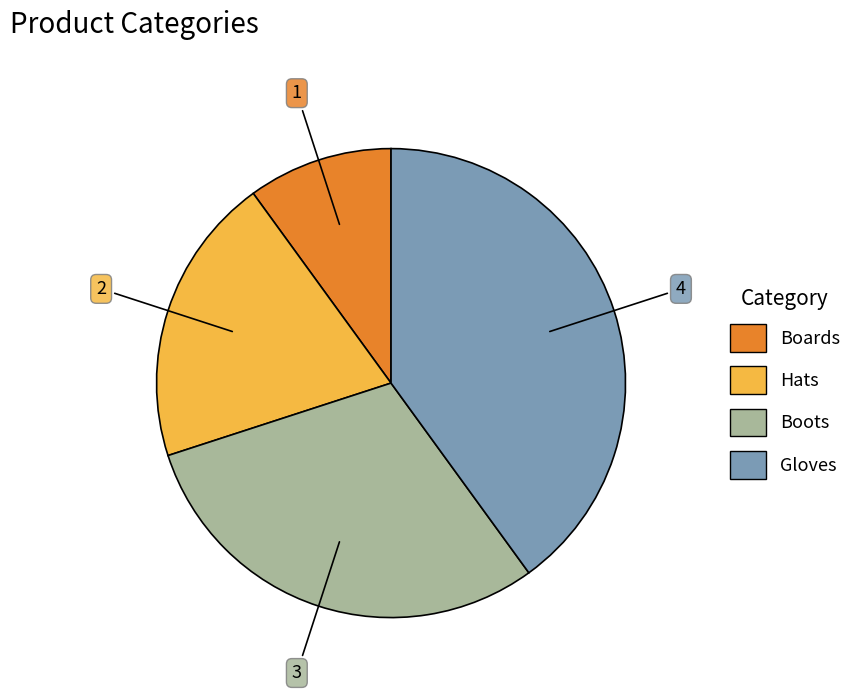

Do Boards and Hats together represent more than half of the pie?

No